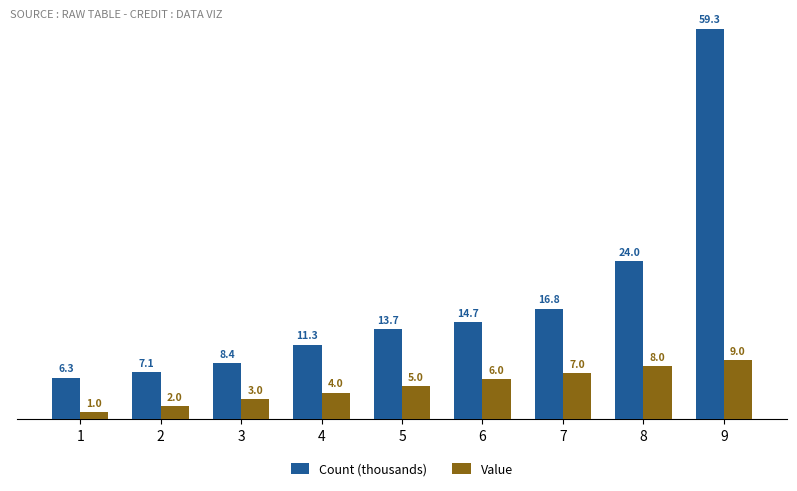

What is the value of the Value bar at the 1st from the left?

1.0